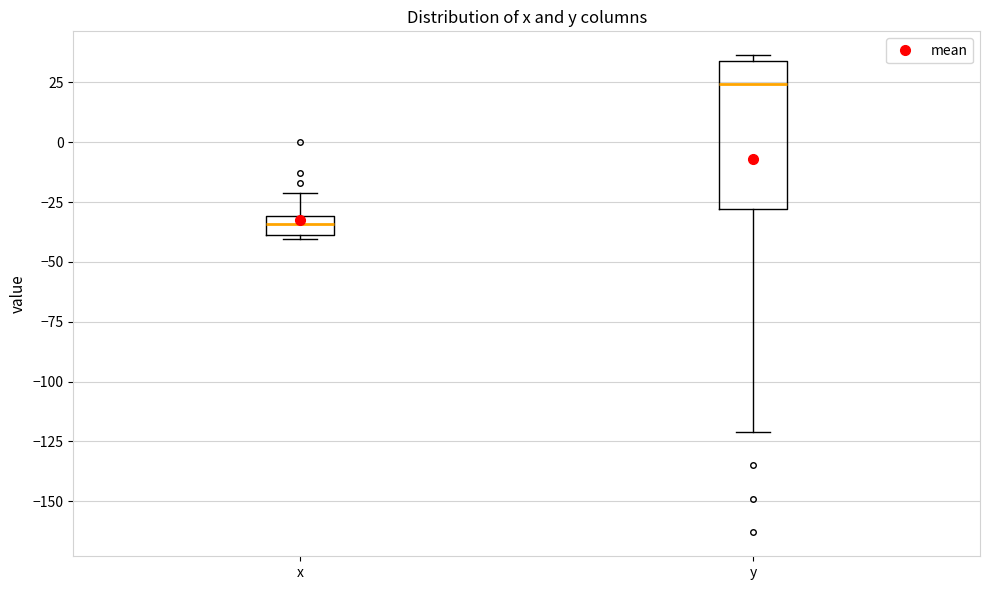

Which box's median line is the lowest?

x